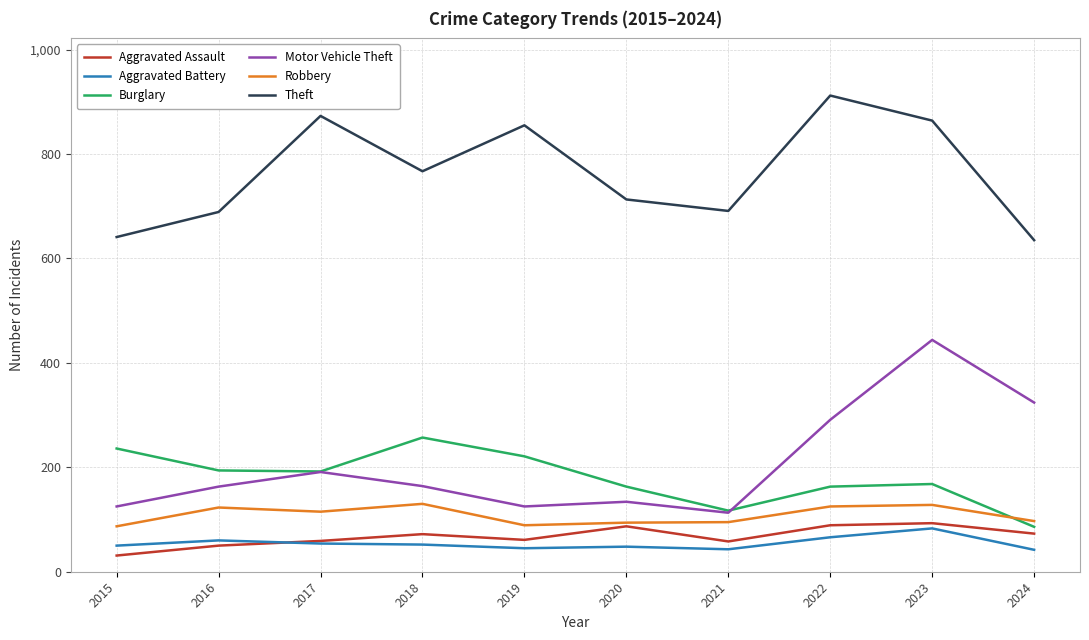

After their last crossing, which series has the higher values: Robbery or Burglary?

Robbery